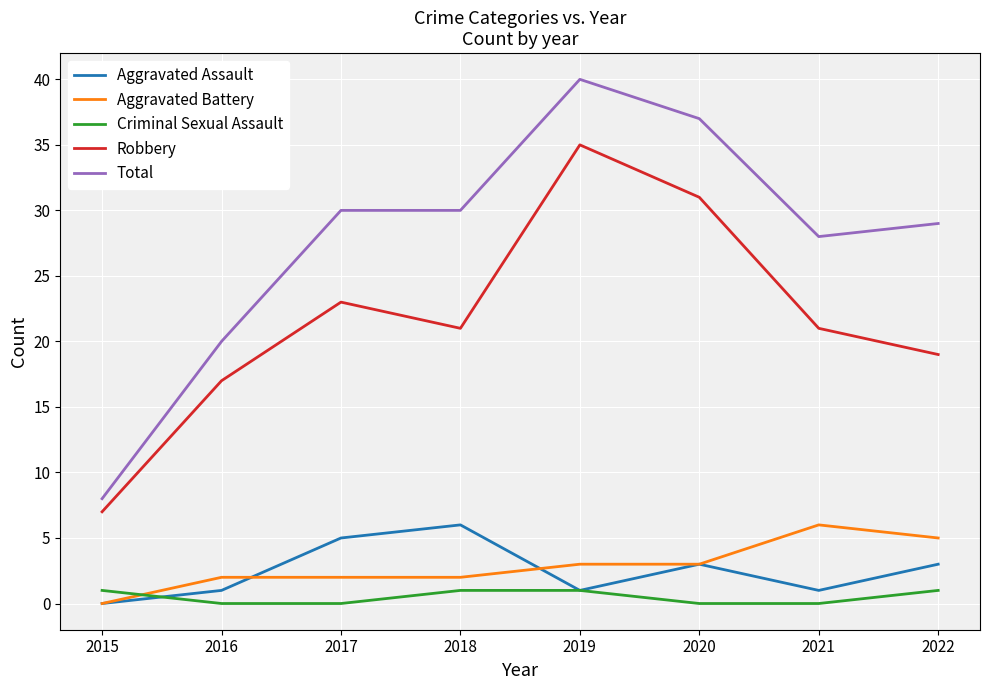

What is the approximate value of Aggravated Battery at 2020?

3